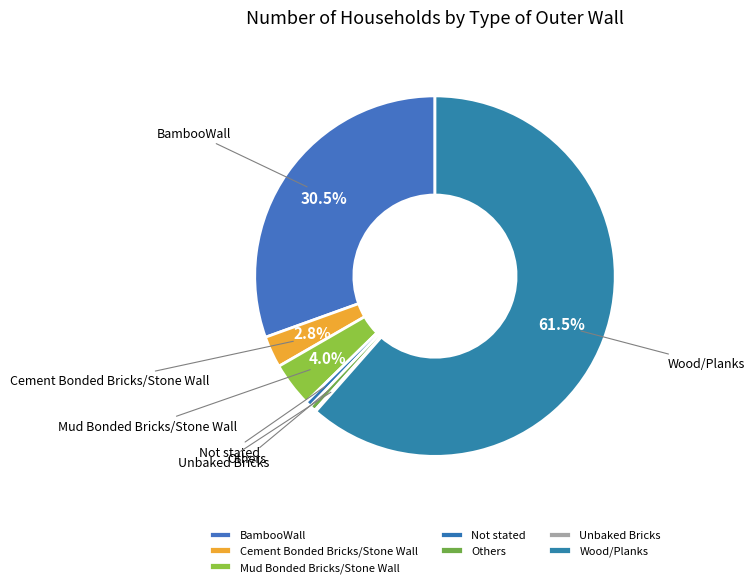

To the nearest percent, what is the difference between the largest and smallest slice percentages?

61%